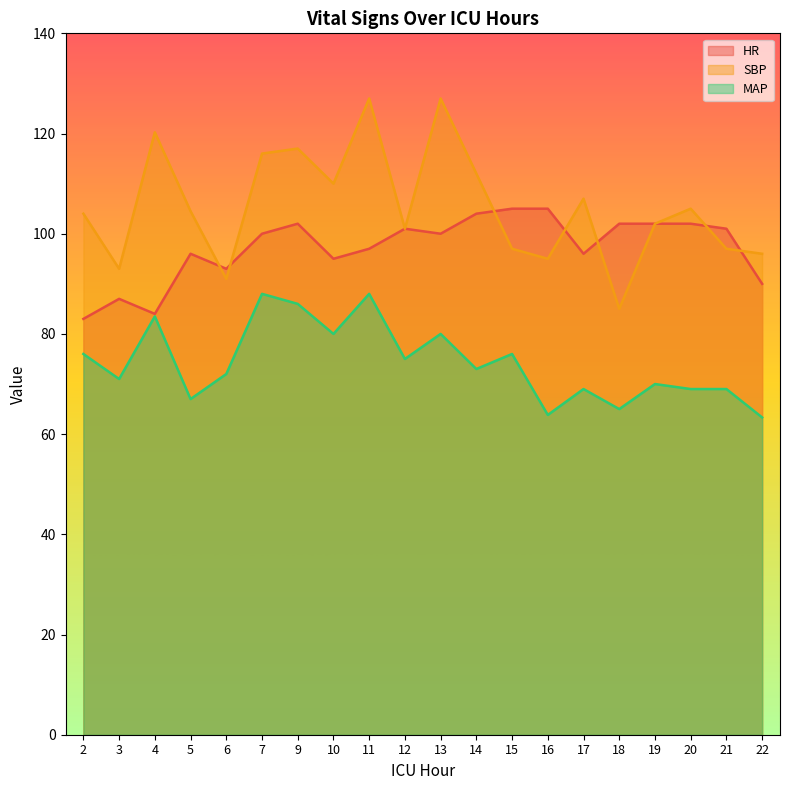

What is the total value across all series at 12?

277.0